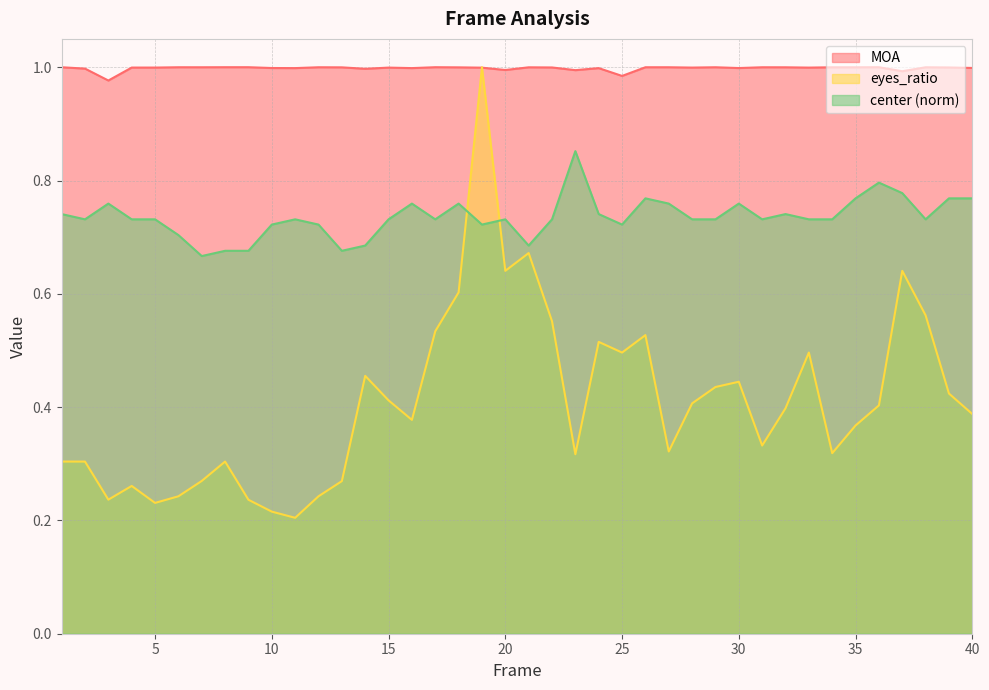

At which label does MOA reach its peak?

8